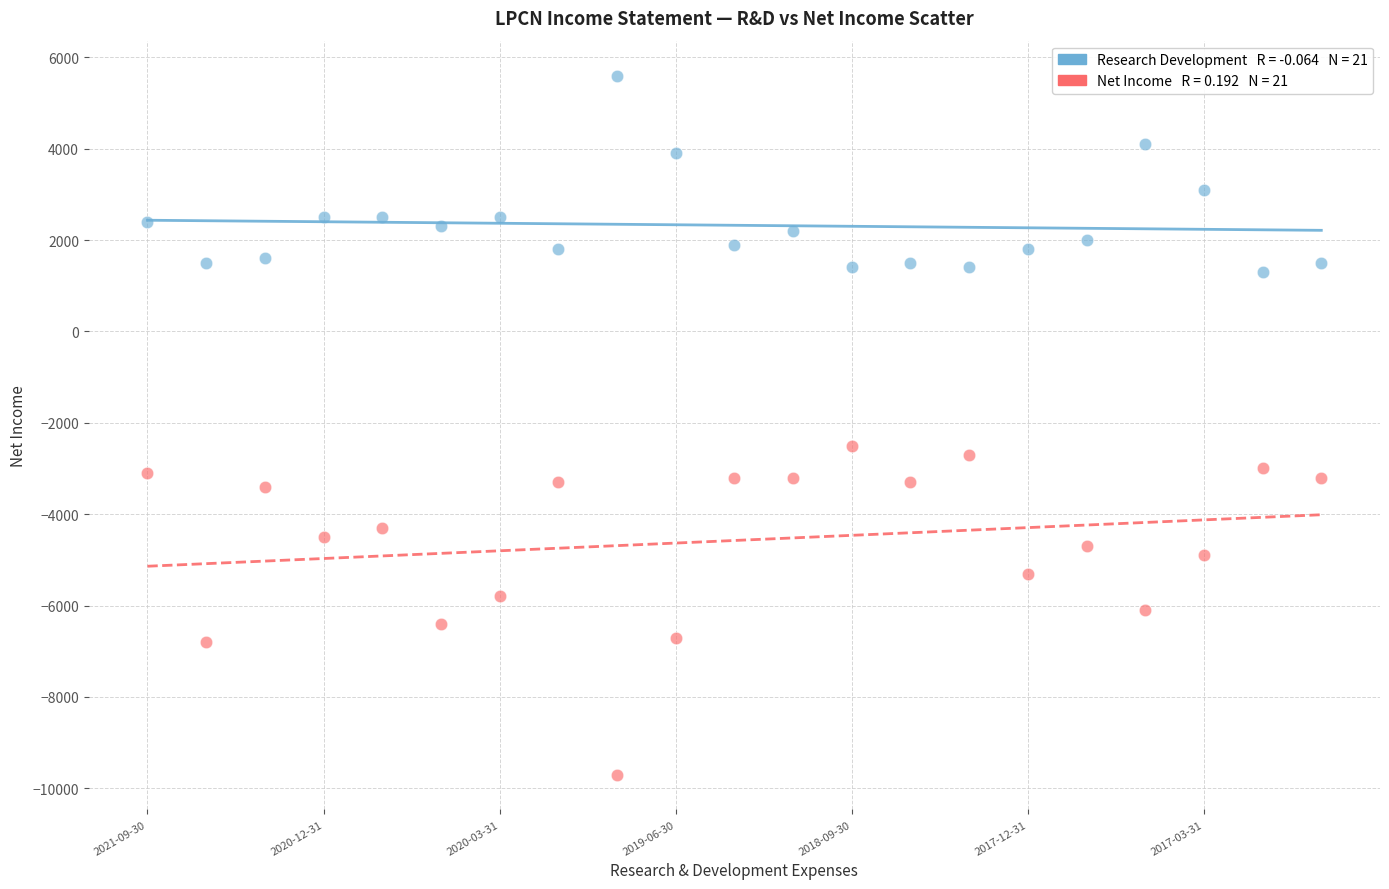

Across all data points, what is the range of Y values (max minus min)?

15300